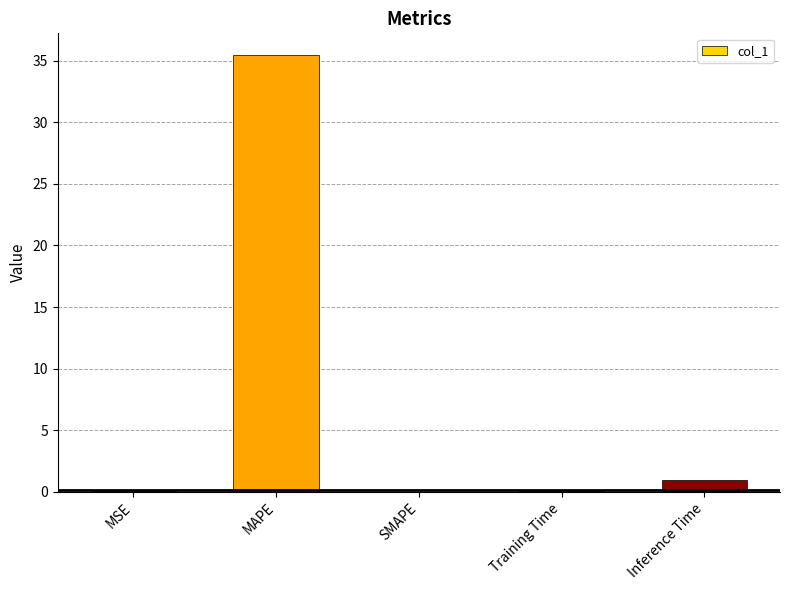

Between Inference Time and MAPE, which is larger?

MAPE